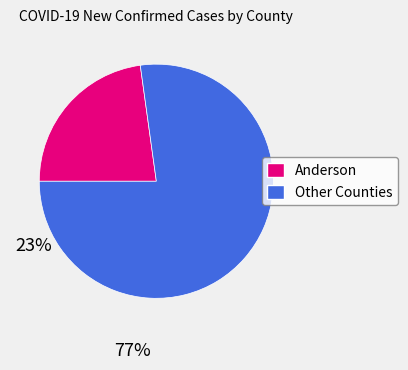

Does any single category account for the majority?

Yes